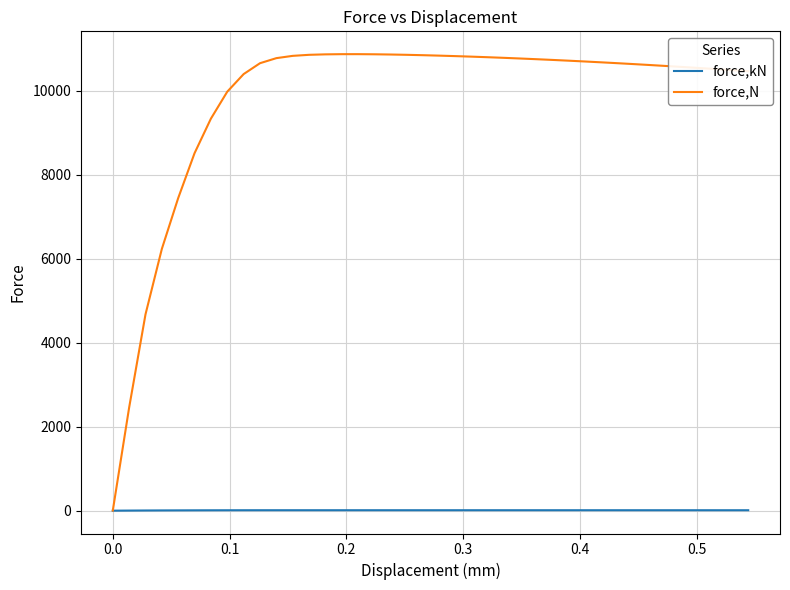

Rank the series by their average value, from highest to lowest.

force,N, force,kN